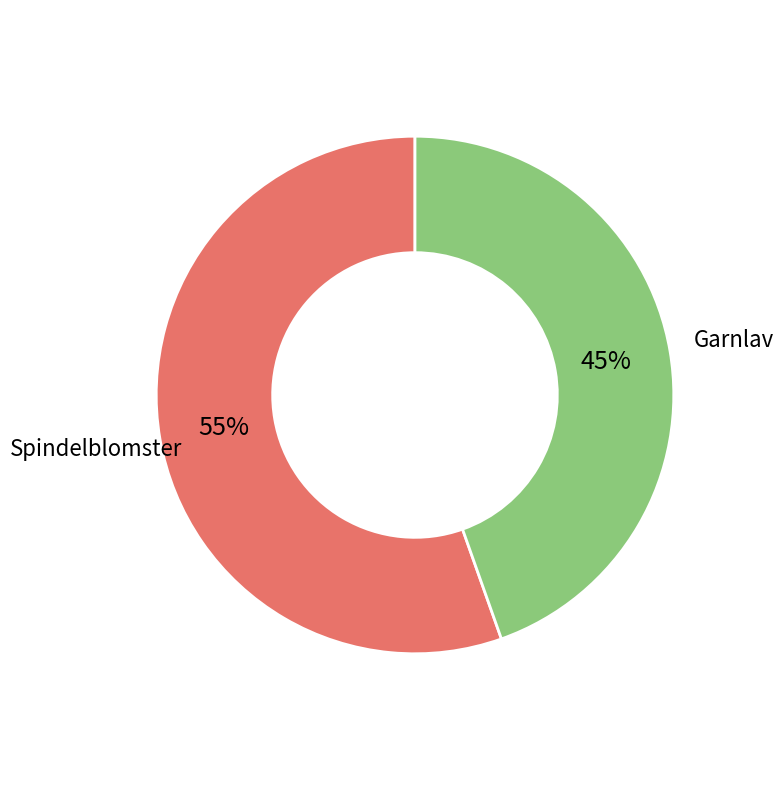

How many segments does this pie chart have?

2